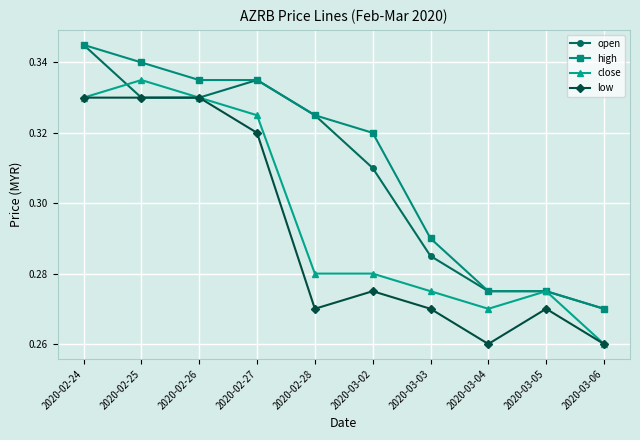

At which category is the sum across all series the highest?

2020-02-24